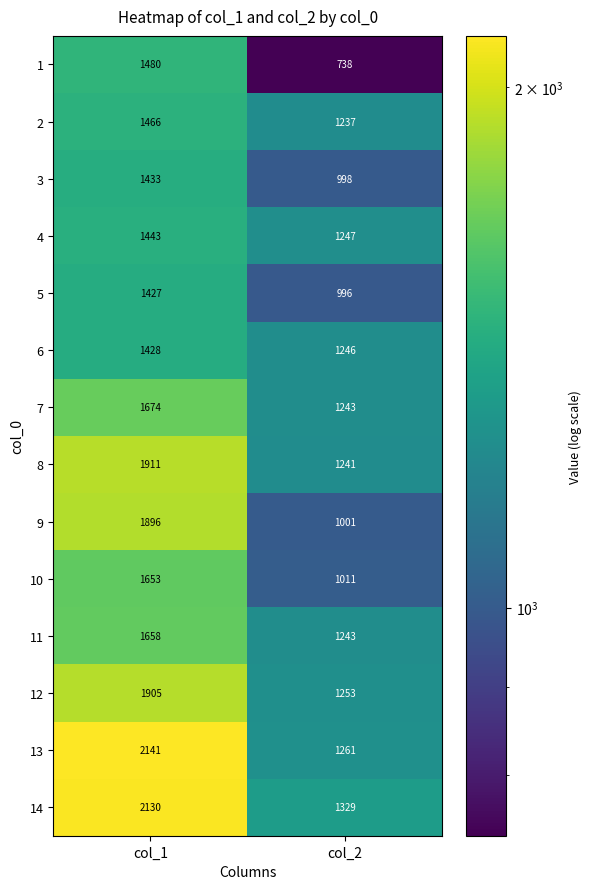

Read the 10 value at col_2, to the nearest 10.

1010